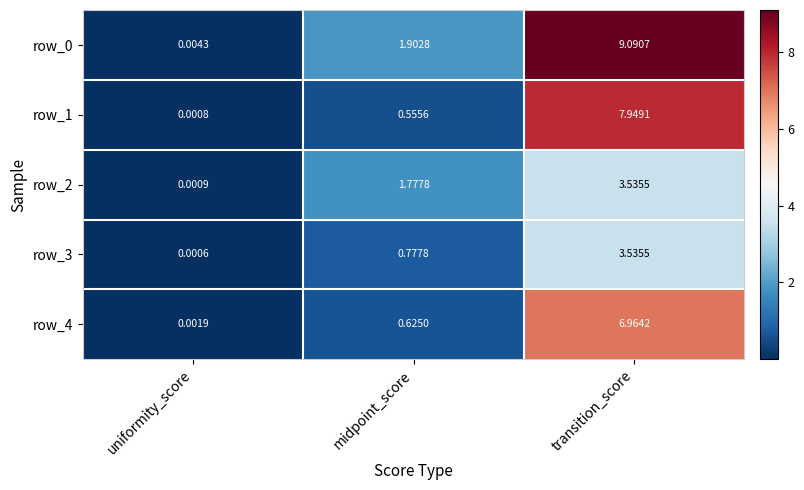

List the labels in order of row_3 value, largest first.

transition_score, midpoint_score, uniformity_score